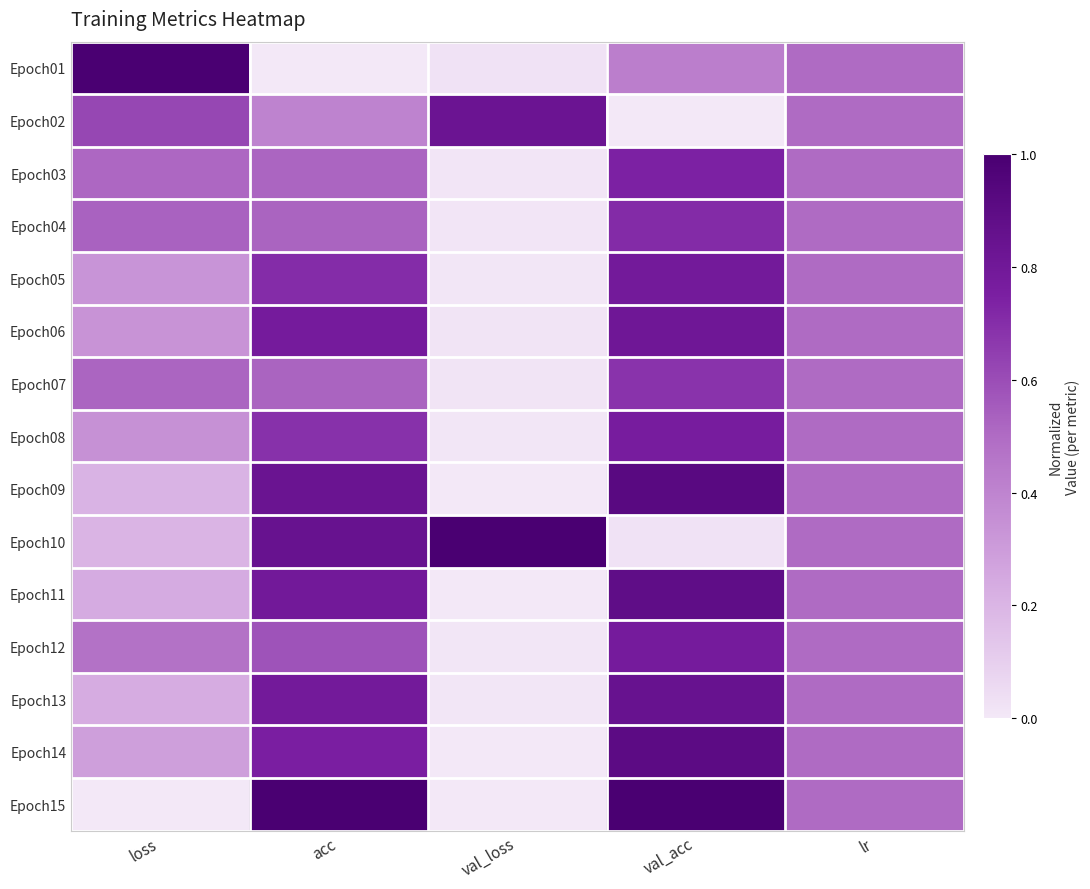

Which series has the largest range (max minus min)?

Epoch01